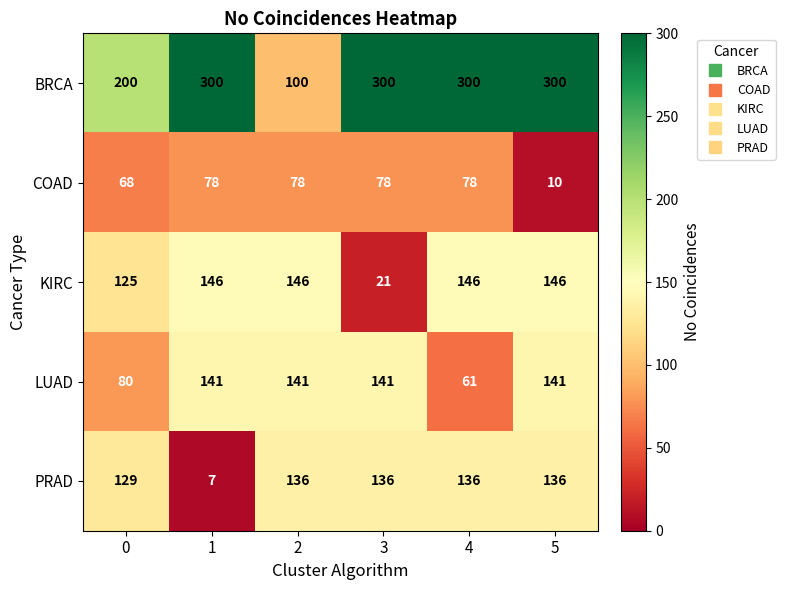

Is it true that PRAD equals 186 at 2?

False